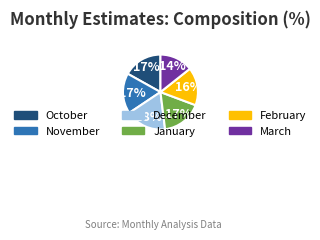

How many slices are in this pie chart?

6